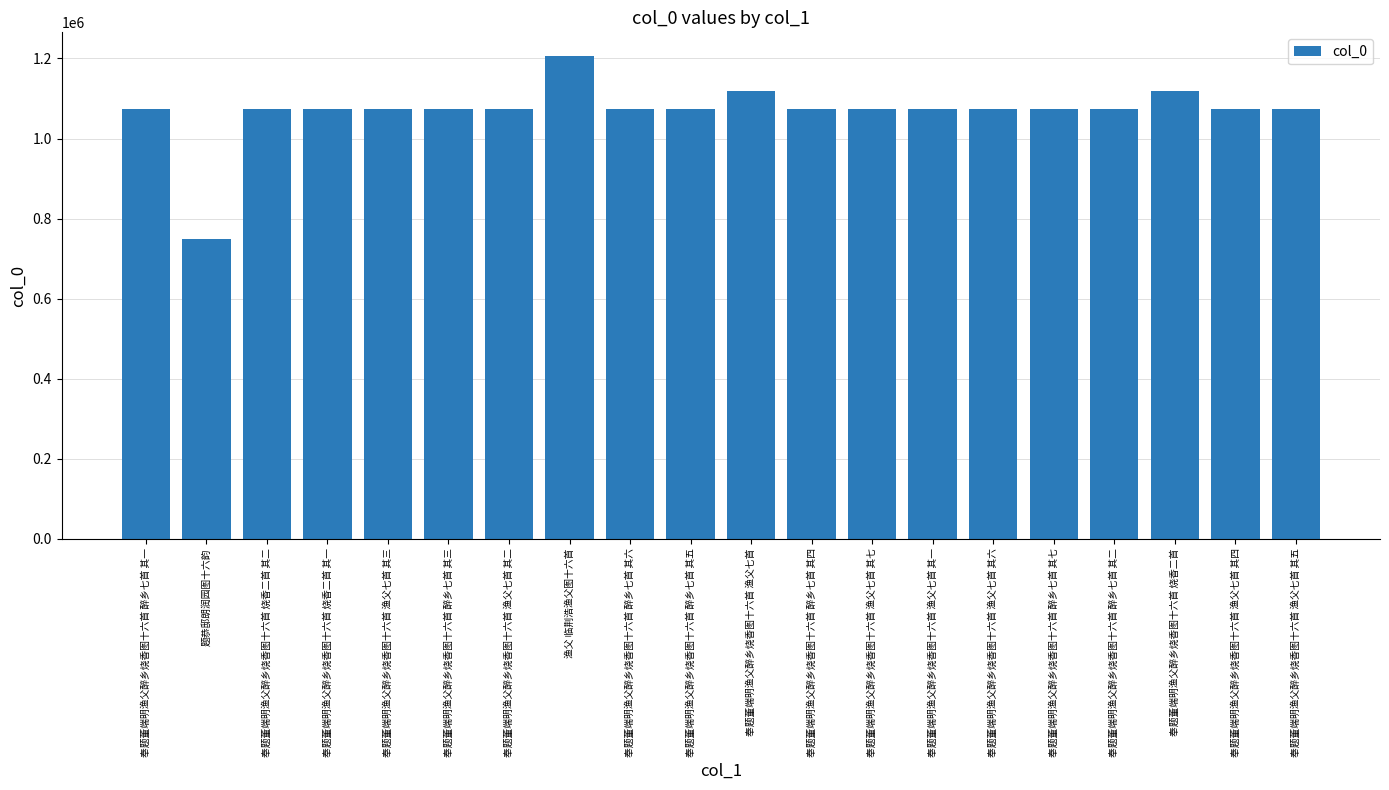

Is it true that the value at 奉题董端明渔父醉乡烧香图十六首 醉乡七首 其二 is 1073339?

True